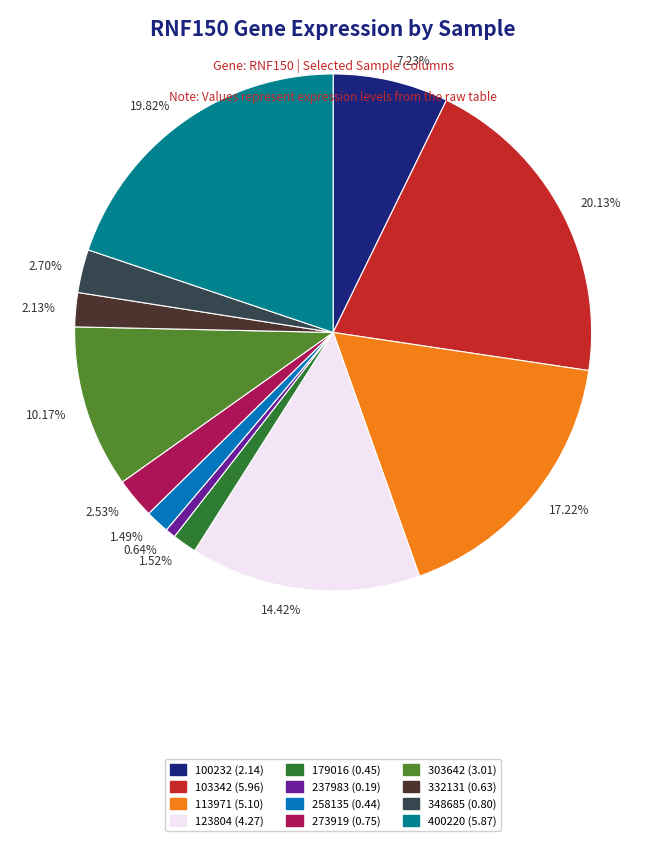

What portion of the pie excludes 273919?

97.5%